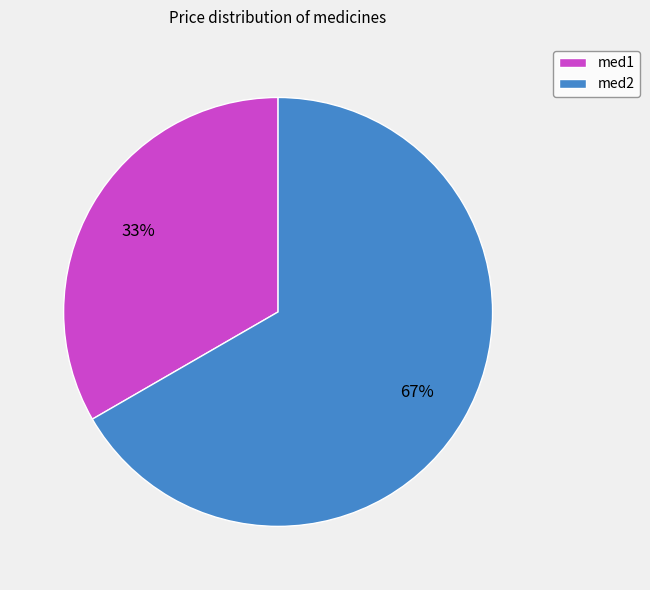

Rank the categories by value from highest to lowest.

med2, med1